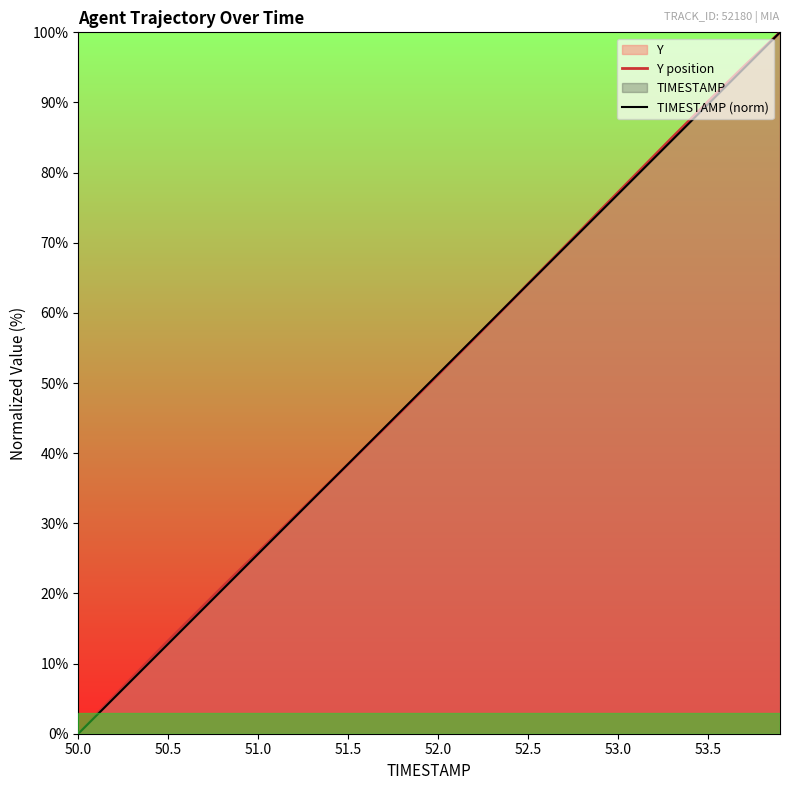

What is the maximum value shown in the chart?

100.0